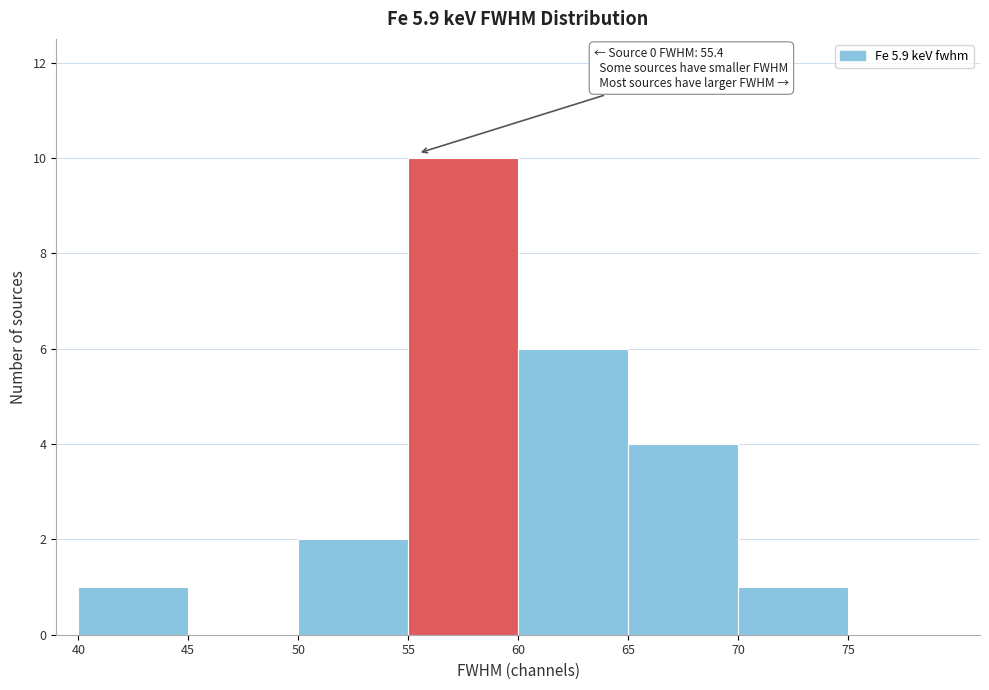

Over which range of the x-axis is the bar tallest?

55 to 60